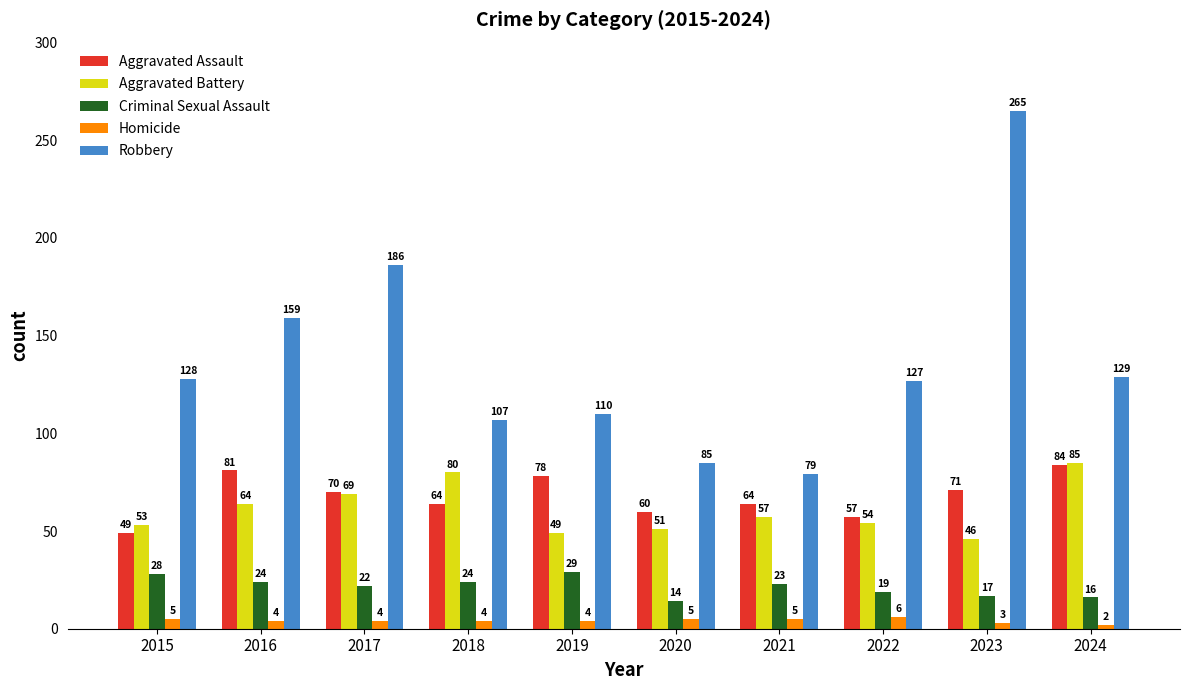

What is the difference between the highest and lowest values at 2021?

74